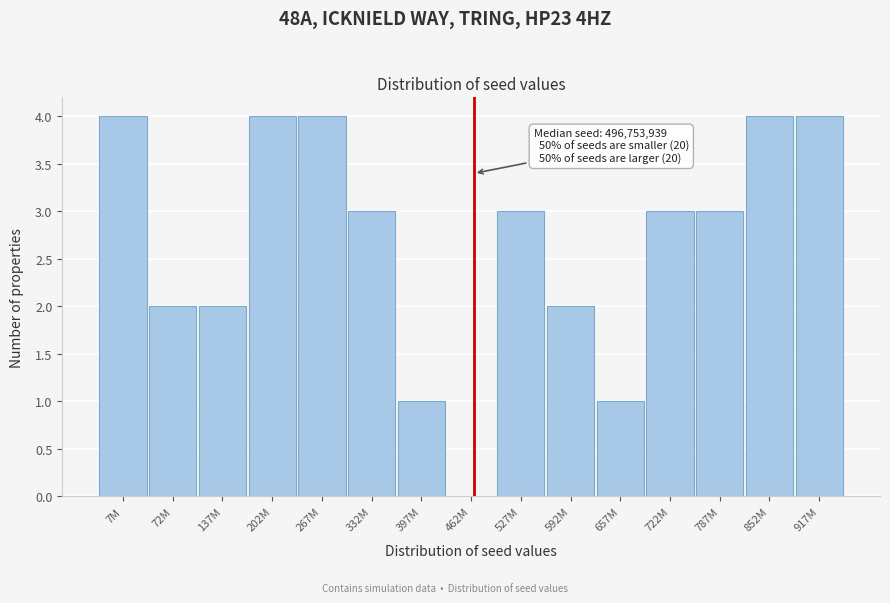

Reading left to right, list all the values displayed in this chart.

7M=4	72M=2	137M=2	202M=4	267M=4	332M=3	397M=1	462M=0	527M=3	592M=2	657M=1	722M=3	787M=3	852M=4	917M=4